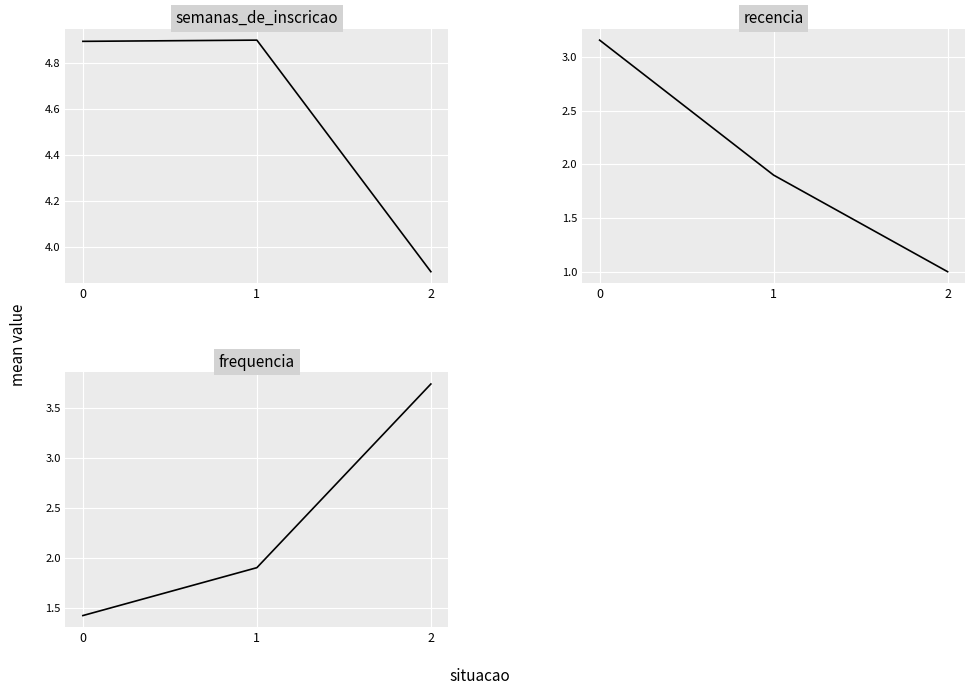

Is the value of frequencia at 2 greater than the value of recencia at 2?

Yes